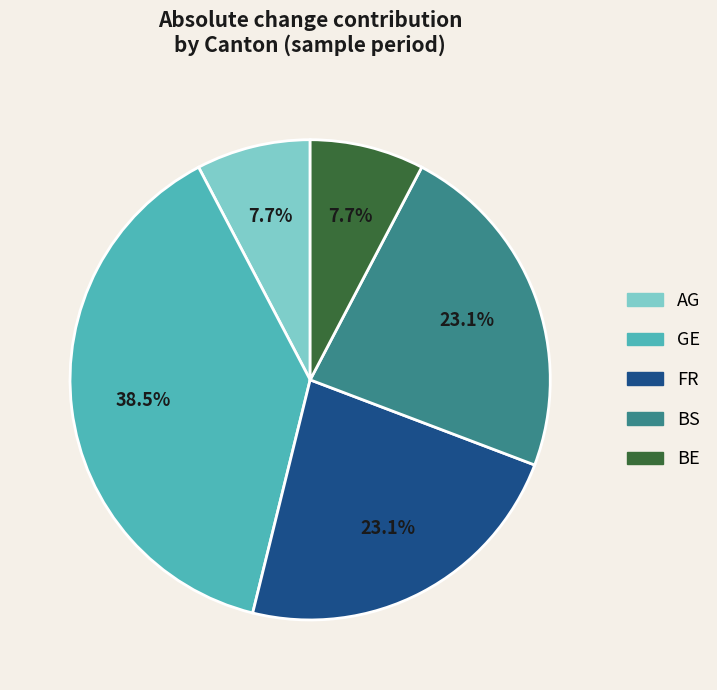

Combined, do AG and GE account for over 50%?

No